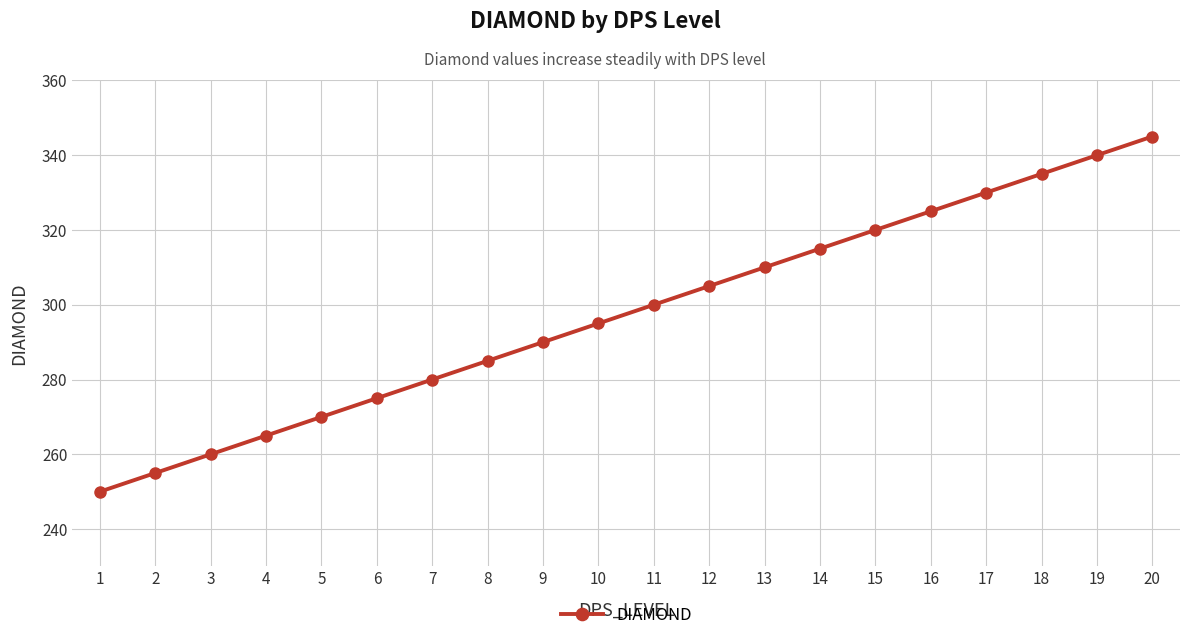

What is the difference between the values at 15 and 3?

60